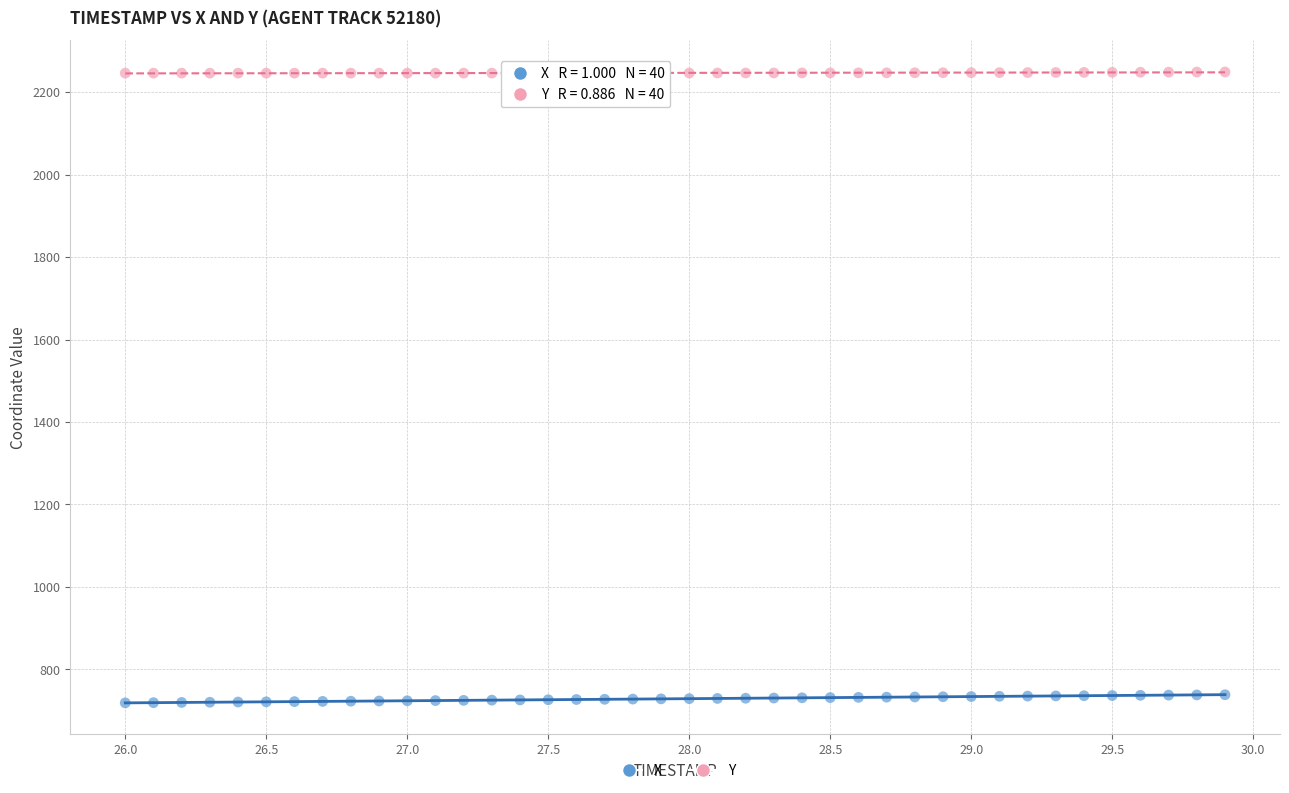

What are all the series names shown in the legend?

X, Y